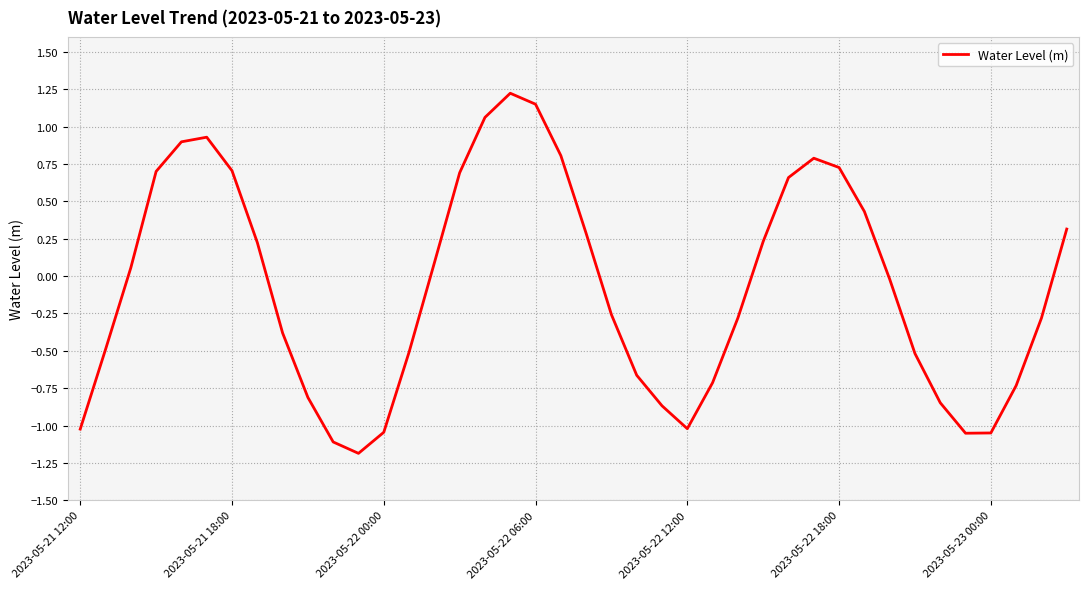

What is the smallest value displayed?

-1.2